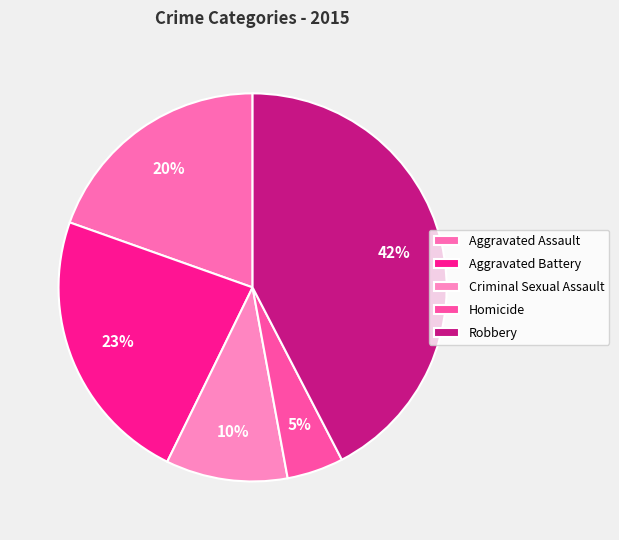

Is the sum of Criminal Sexual Assault and Aggravated Battery greater than half?

No